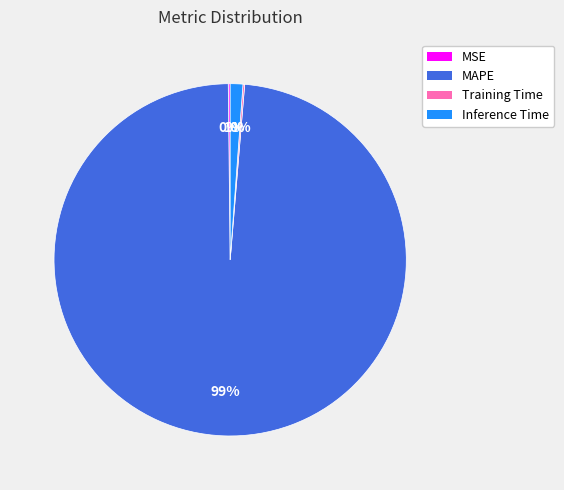

True or false: Inference Time accounts for 1% of the total.

True